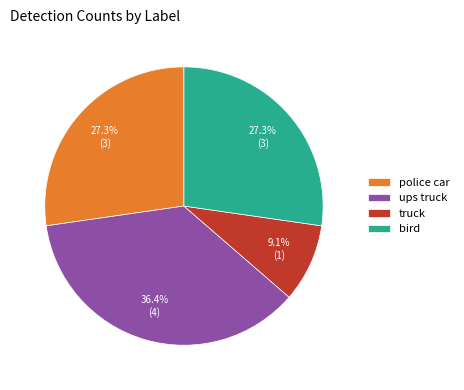

Which slice is the largest?

ups truck